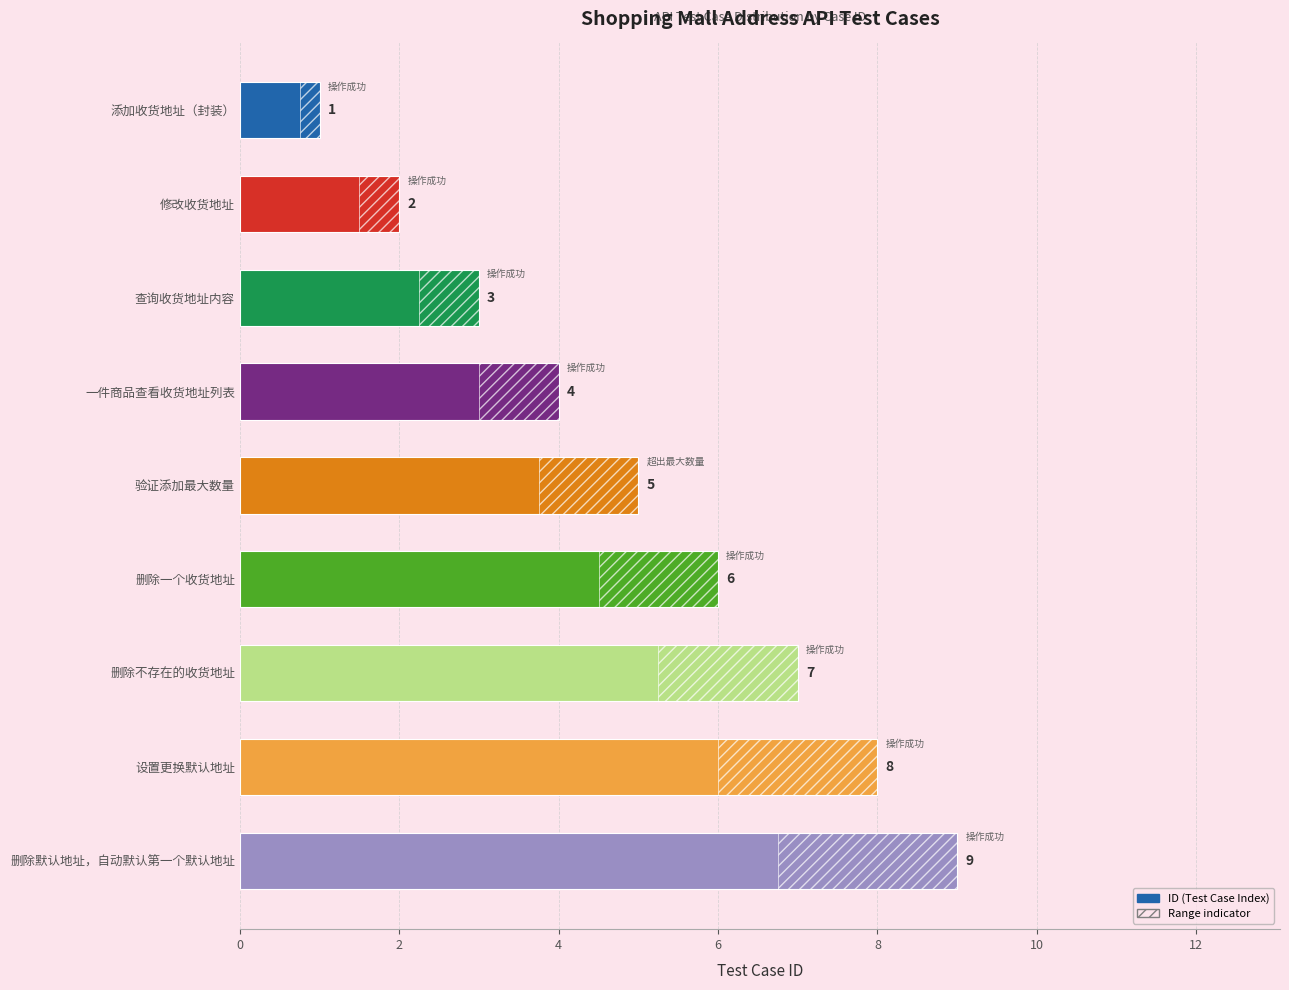

What is the average value?

5